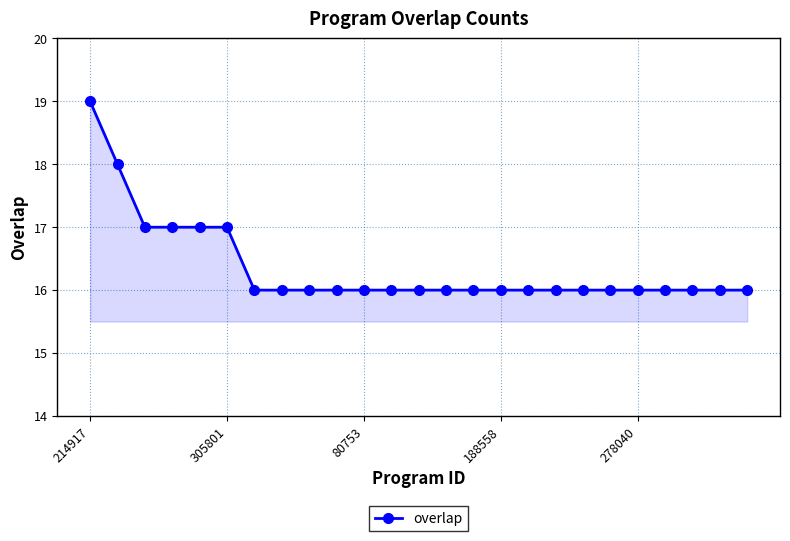

Does the chart have visible grid lines?

Yes